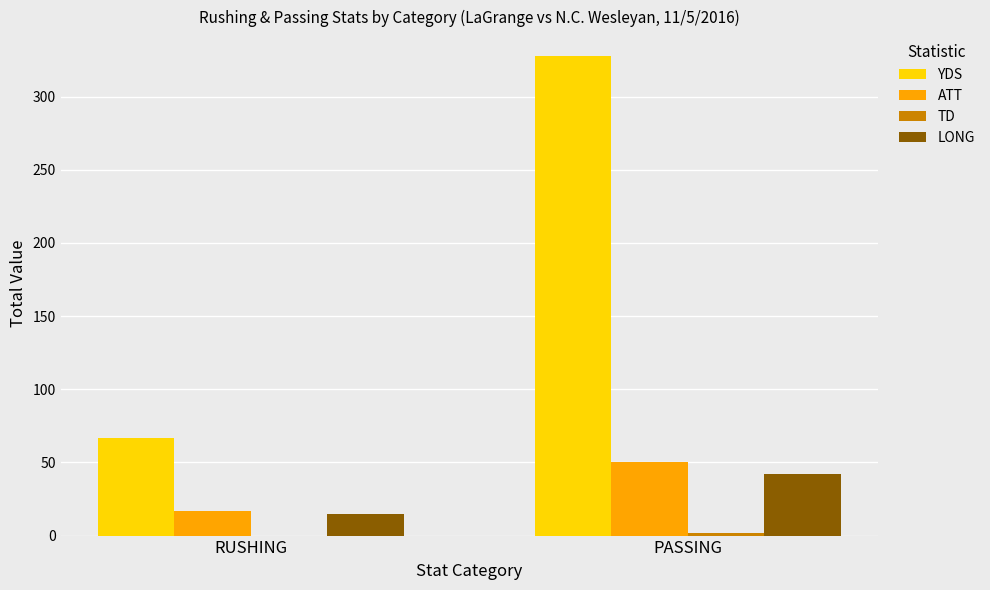

What is the sum of all LONG values?

57